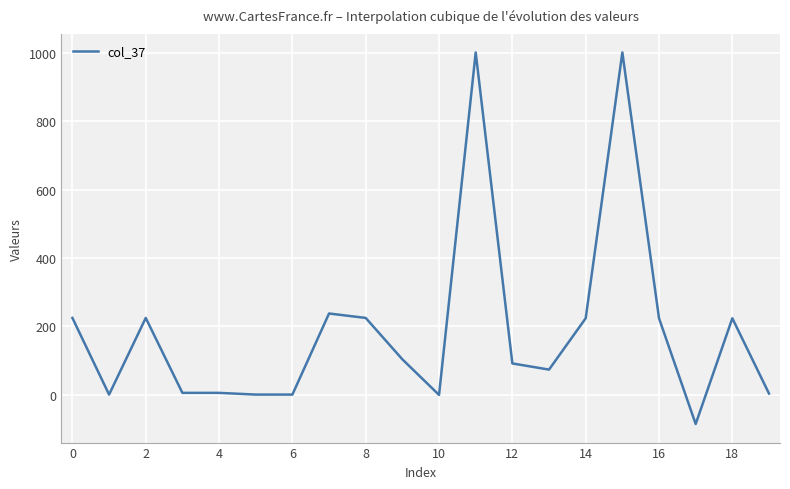

What is the greatest value displayed?

1001